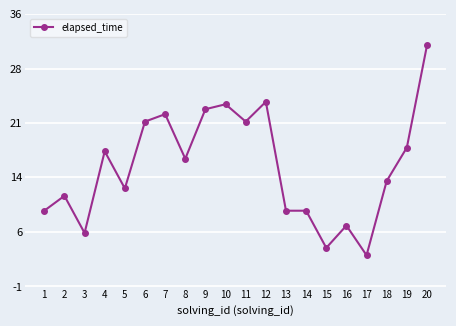

Reading left to right, what are all the values shown in this chart?

1=9.0	2=11.0	3=6.0	4=17.0	5=12.0	6=21.0	7=22.0	8=16.0	9=22.7	10=23.3	11=21.0	12=23.7	13=9.0	14=9.0	15=4.0	16=7.0	17=3.0	18=13.0	19=17.5	20=31.2